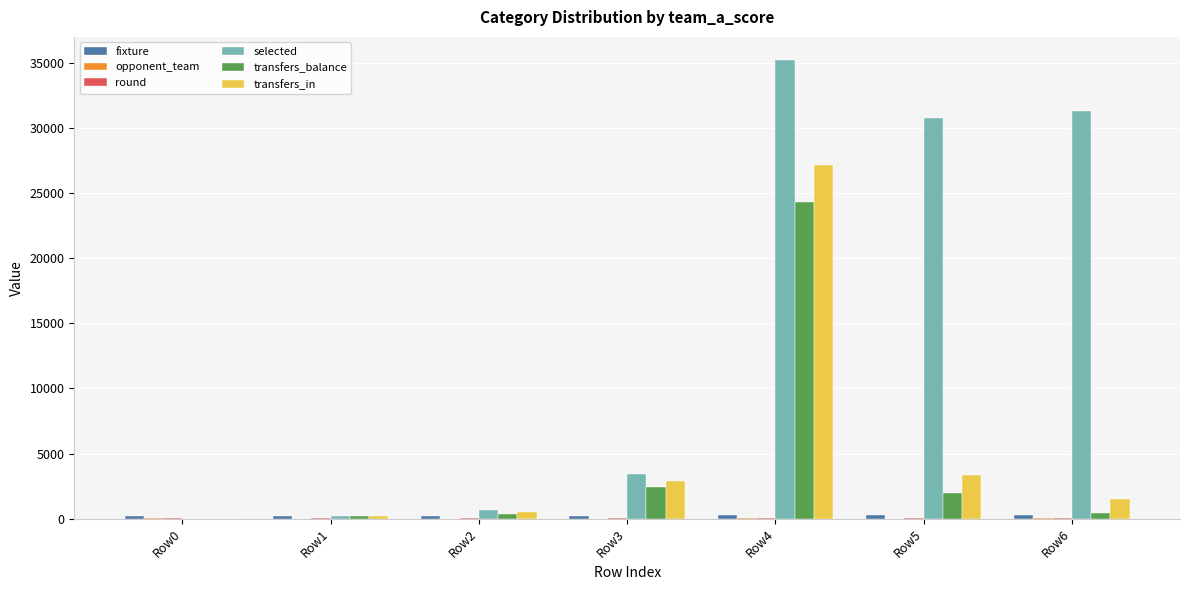

What is the difference between the transfers_balance values at Row5 and Row6?

1512